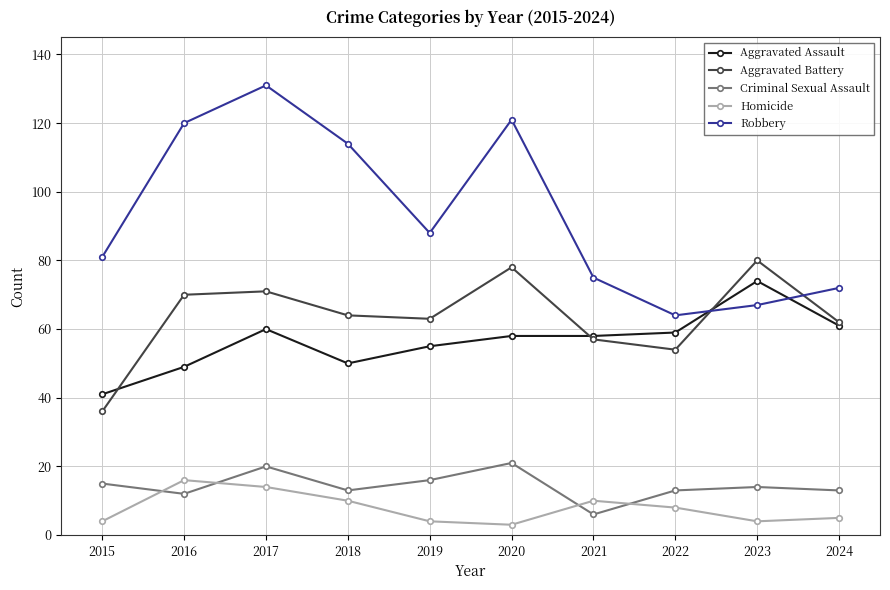

Count the number of categories in the chart.

10